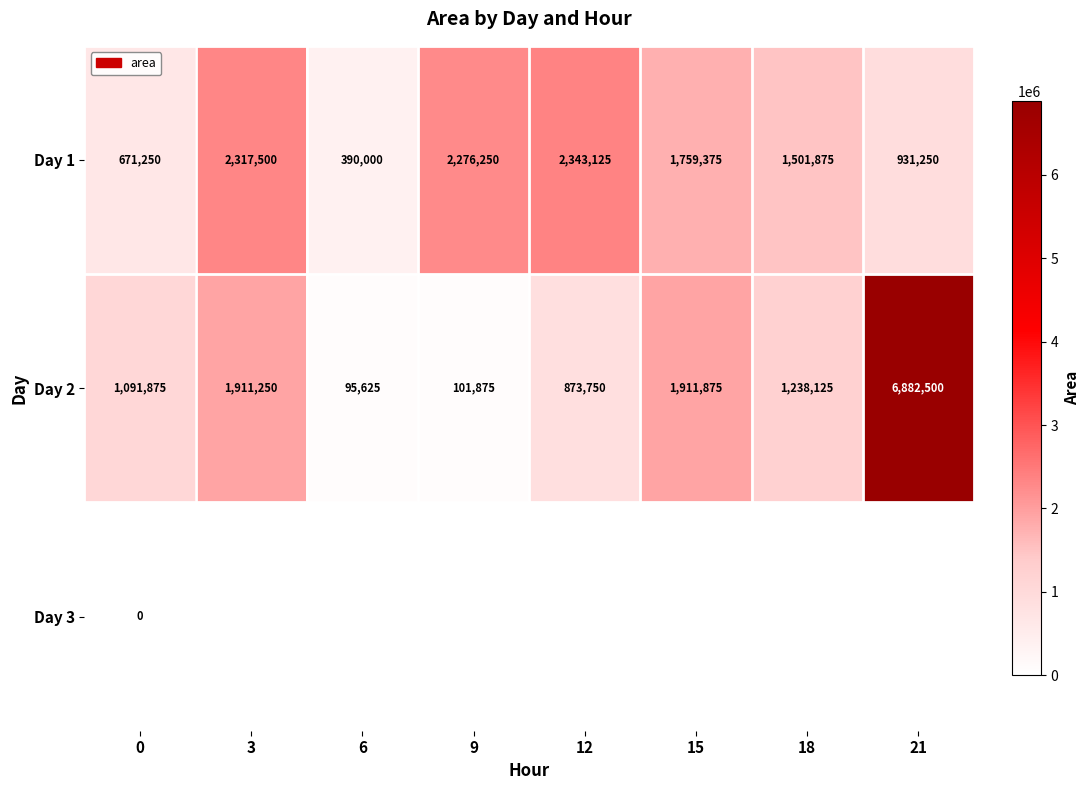

List the labels in order of Day 2 value, largest first.

21, 15, 3, 18, 0, 12, 9, 6